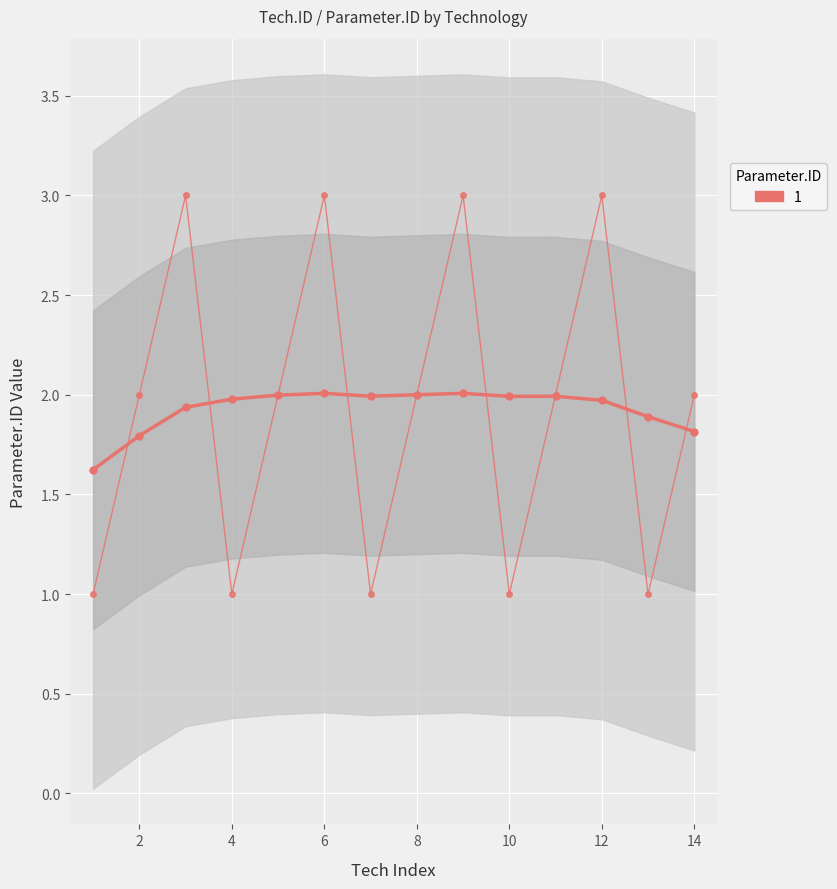

What is the highest value of the Parameter.ID (raw) series?

3.0